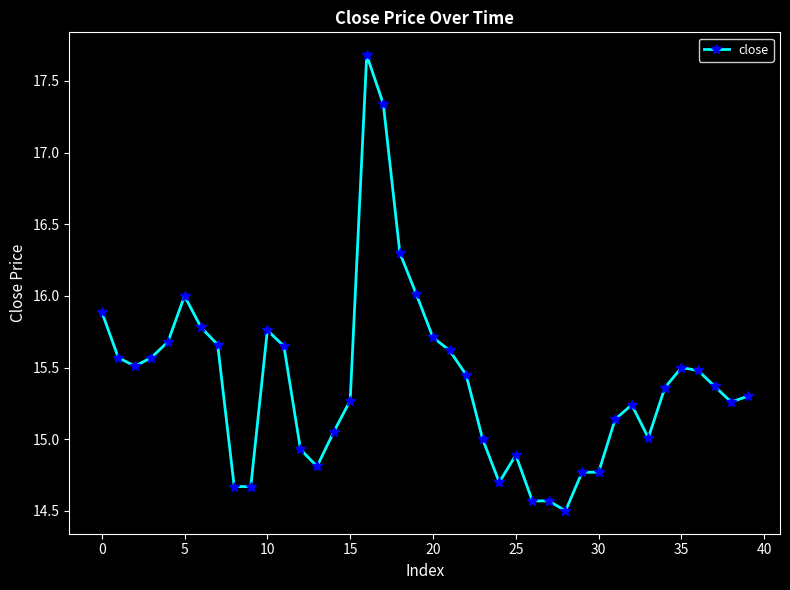

What is the greatest value displayed?

17.7